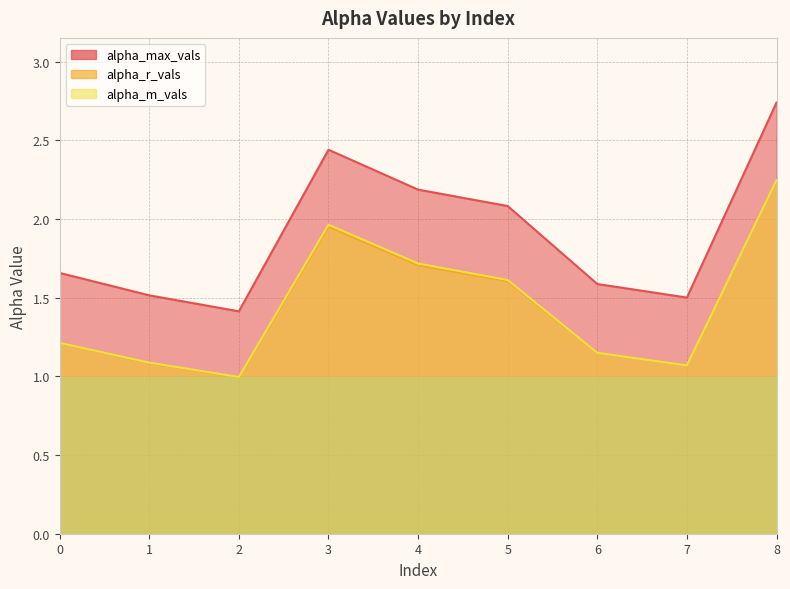

Which category has the highest value in the alpha_r_vals series?

8